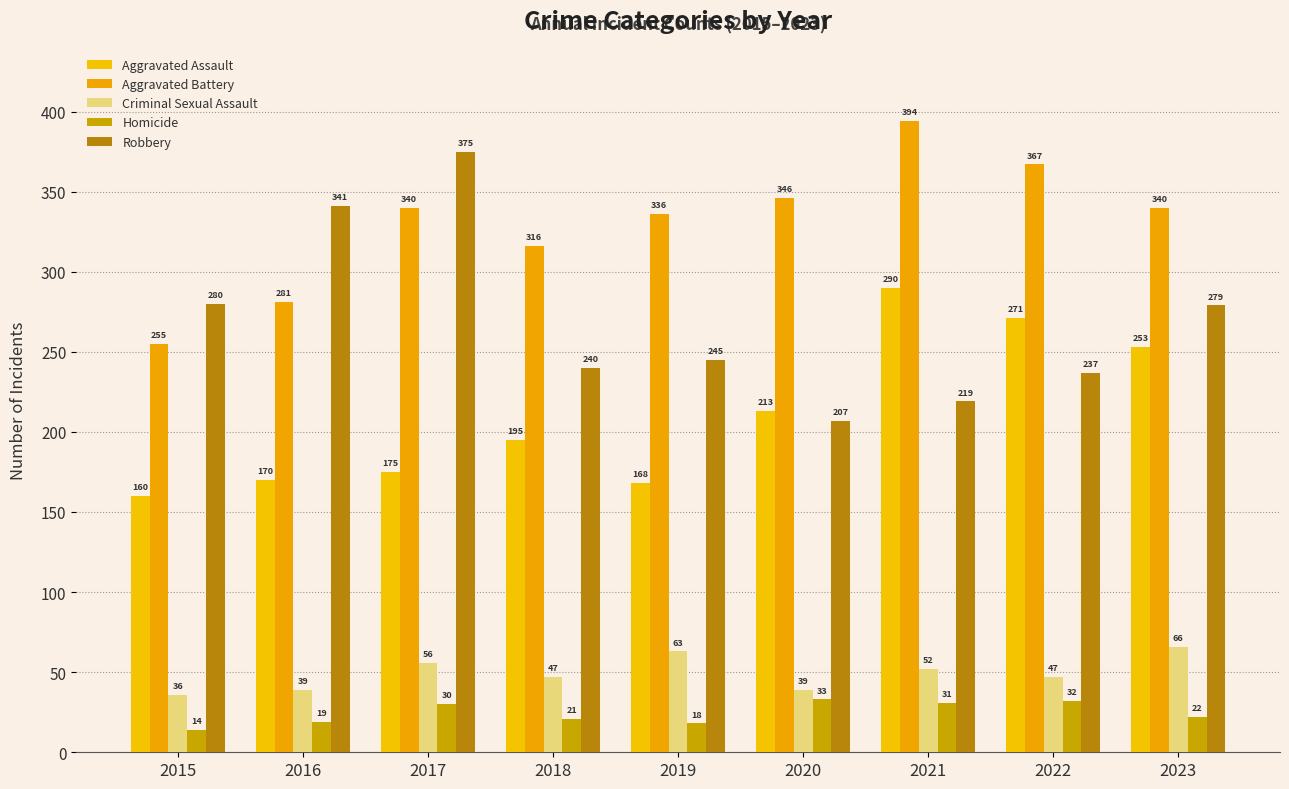

What is the difference between the maximum and minimum values in the Criminal Sexual Assault series?

30